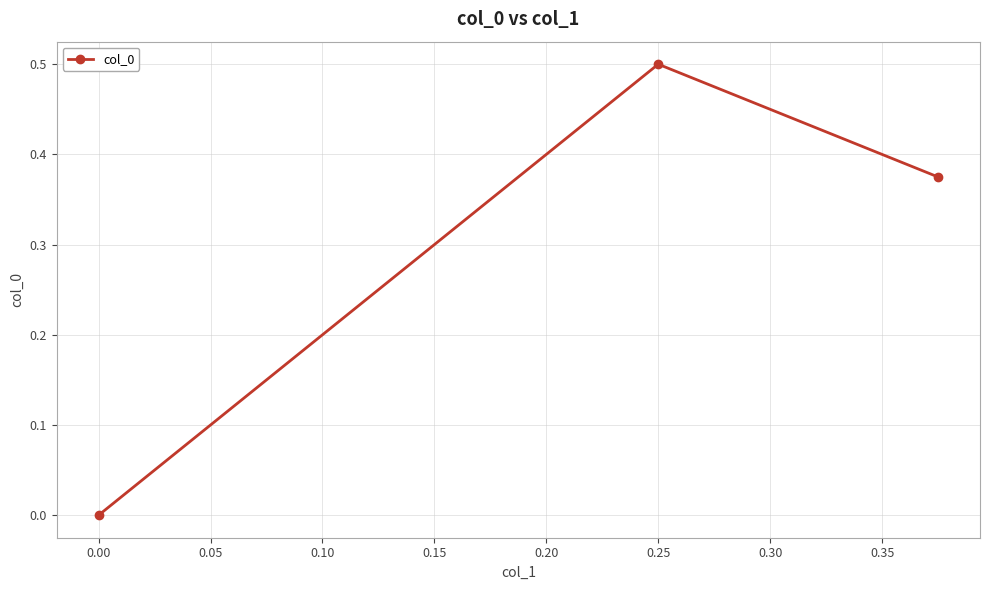

The value at 0.00 is 0.0. True or false?

True